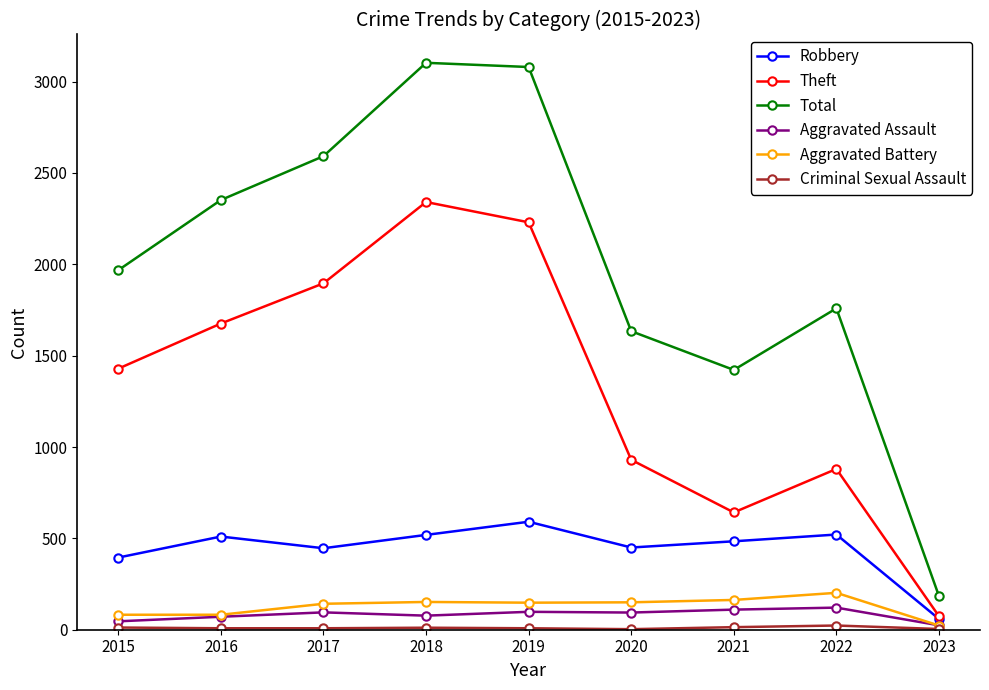

Between 2019 and 2022, which series saw the biggest shift?

Theft